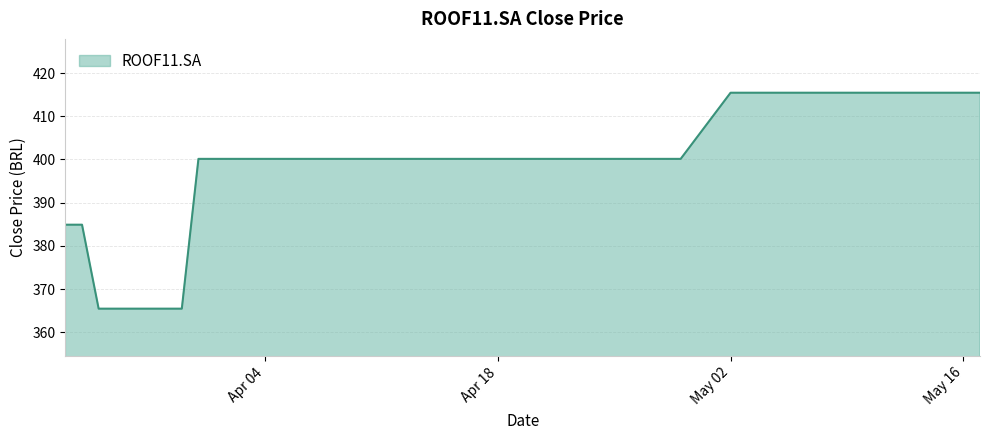

What is the difference between the maximum and minimum values?

50.0